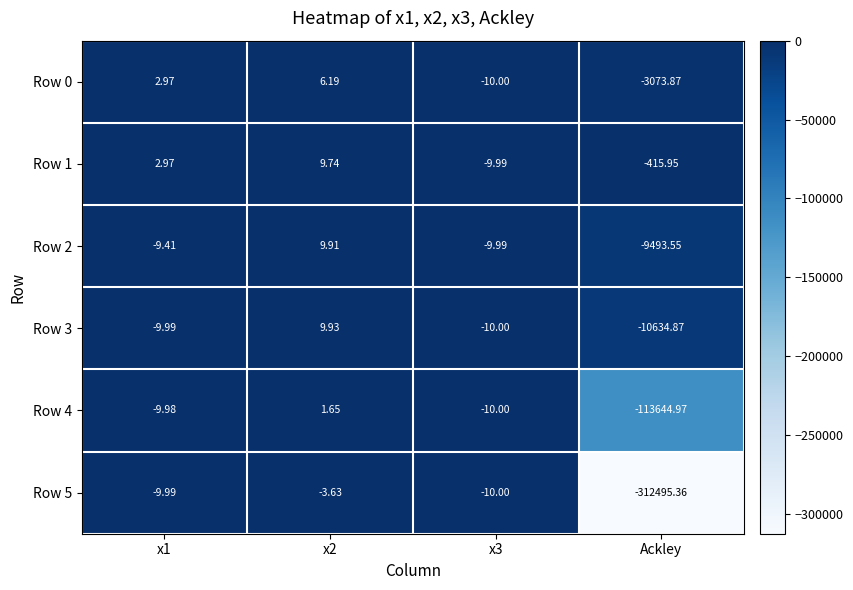

Is the value of Row 5 at x3 greater than the value of Row 2 at x3?

No